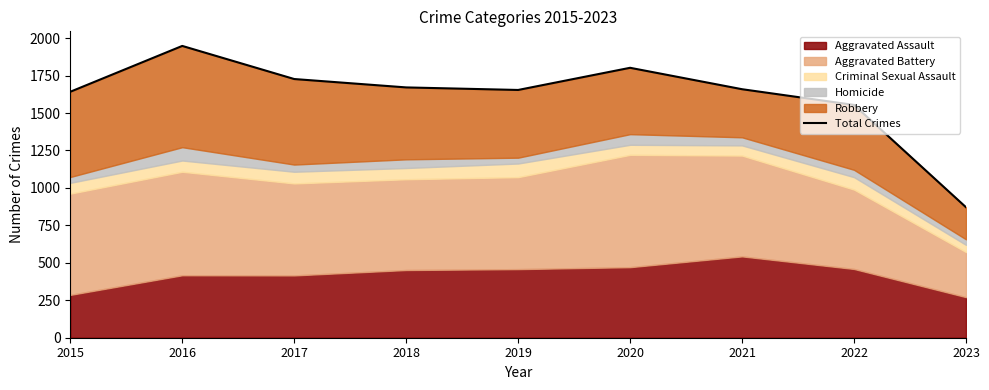

The value at 2022 is 1554. True or false?

True